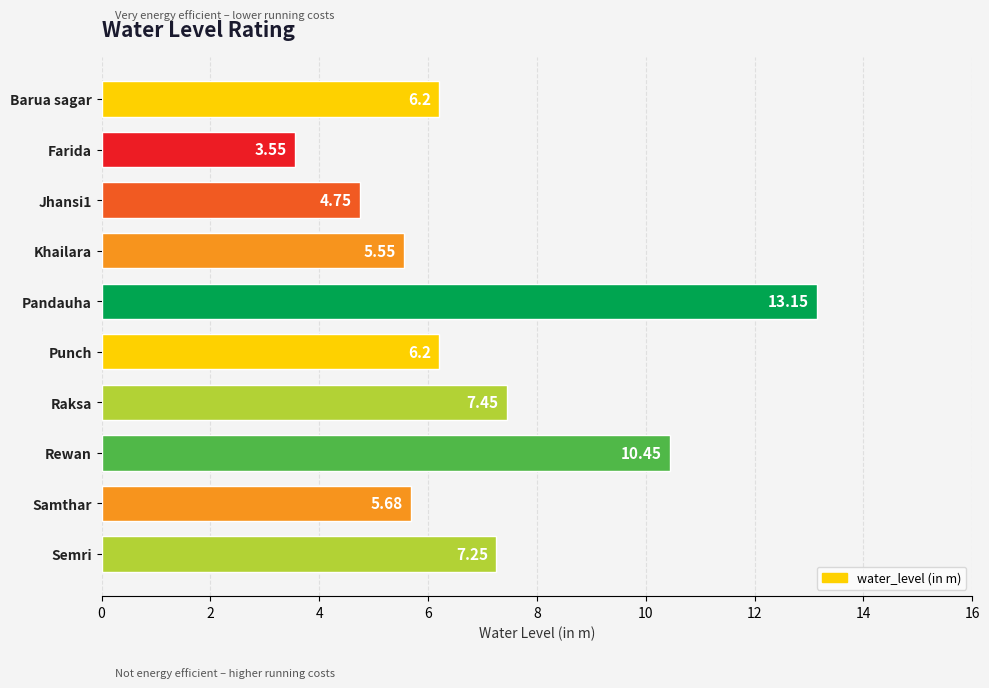

What is the label of the 1st bar from the top?

Barua sagar